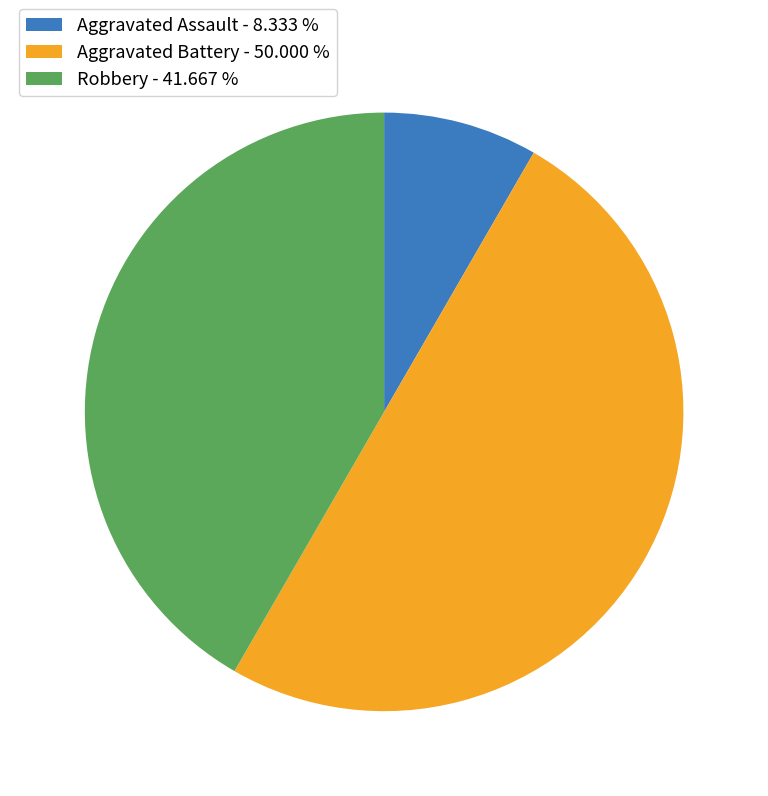

Does Robbery account for over 50% of the chart?

No